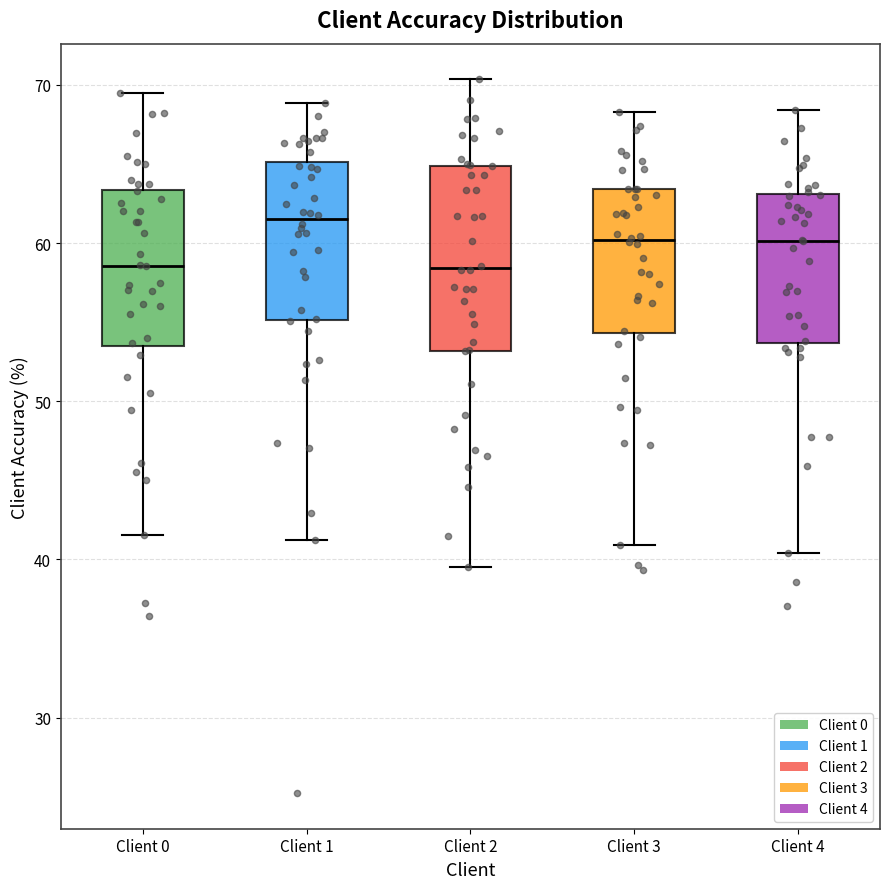

Where does the median line of the box for Client 1 sit on the y-axis? The values are not printed on the chart, so give them approximately, as read against the axis.

62